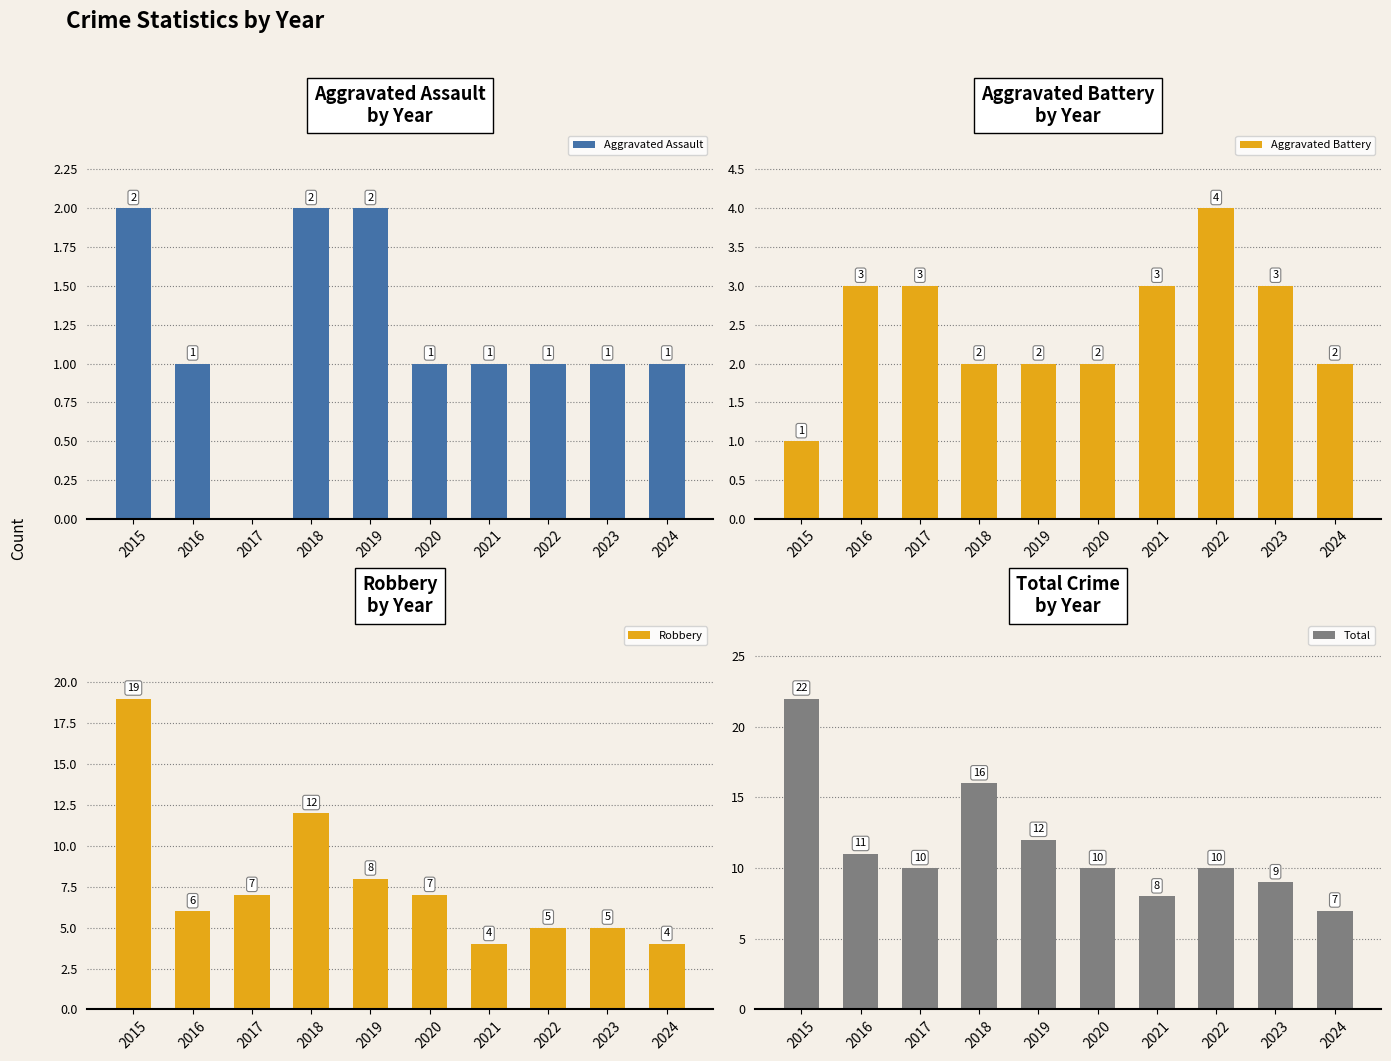

Is the value of Aggravated Assault at 2019 greater than the value of Robbery at 2016?

No